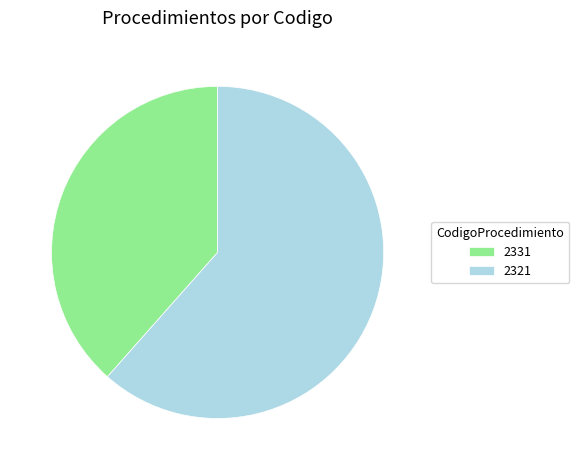

Approximately how many times larger is the value at 2331 compared to 2321?

0.6